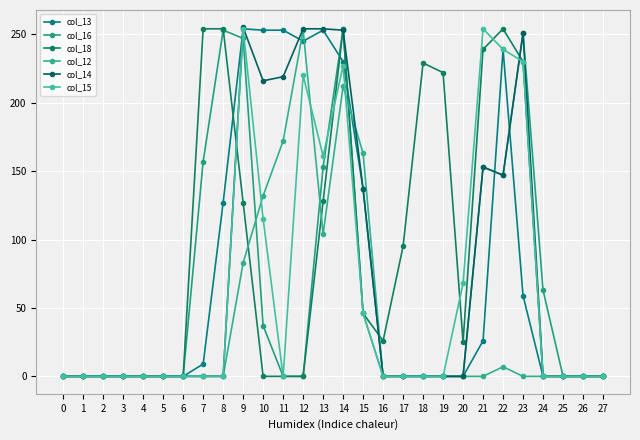

What is the value of the col_14 point at the 11th from the left?

216